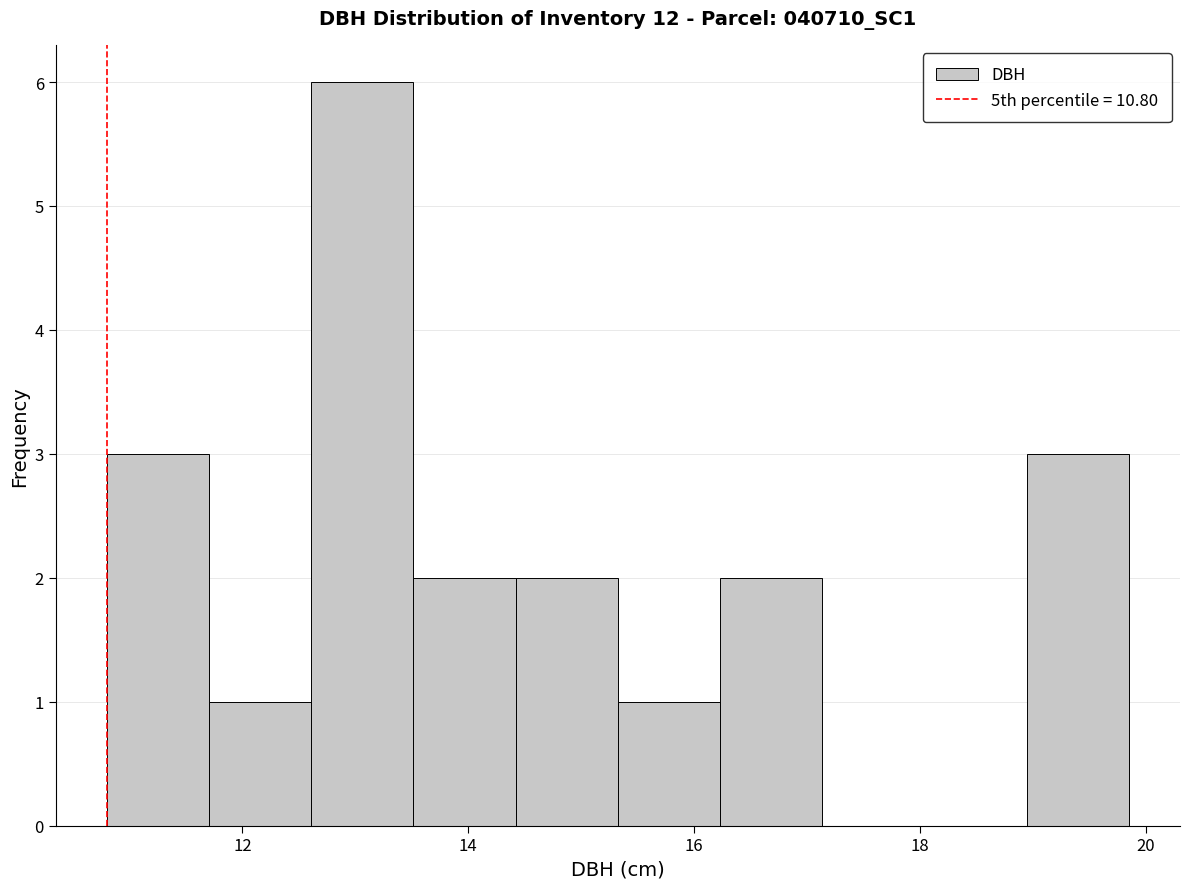

Reading left to right, transcribe this chart: for each bar, give the range it covers on the x-axis and its height. Neither the bar edges nor the heights are printed on the chart, so give them approximately, as read against the axes.

10.8 to 11.8: 3
11.8 to 12.6: 1
12.6 to 13.6: 6
13.6 to 14.4: 2
14.4 to 15.4: 2
15.4 to 16.2: 1
16.2 to 17.2: 2
17.2 to 18.0: 0
18.0 to 19.0: 0
19.0 to 19.8: 3